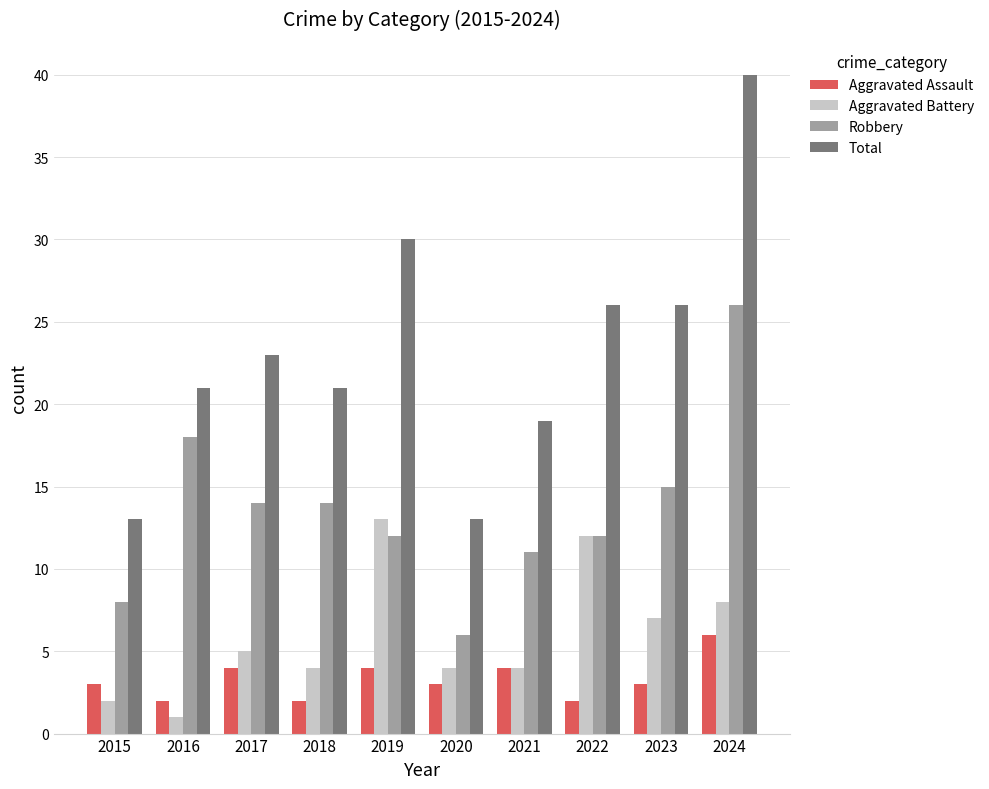

Is it true that Aggravated Assault equals 4 at 2019?

True